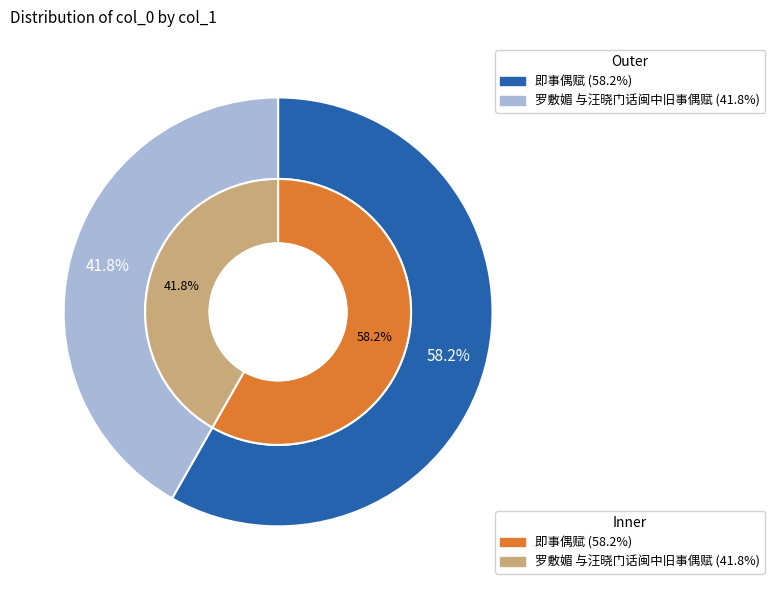

To the nearest percent, what portion does 罗敷媚 与汪晓门话闽中旧事偶赋 represent?

42%